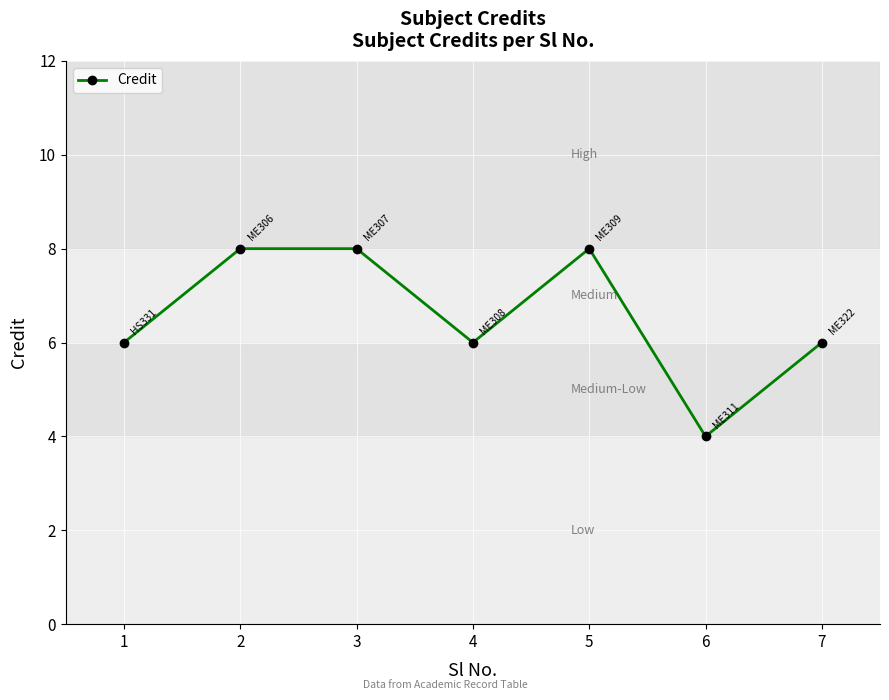

What value does the data have at 5?

8